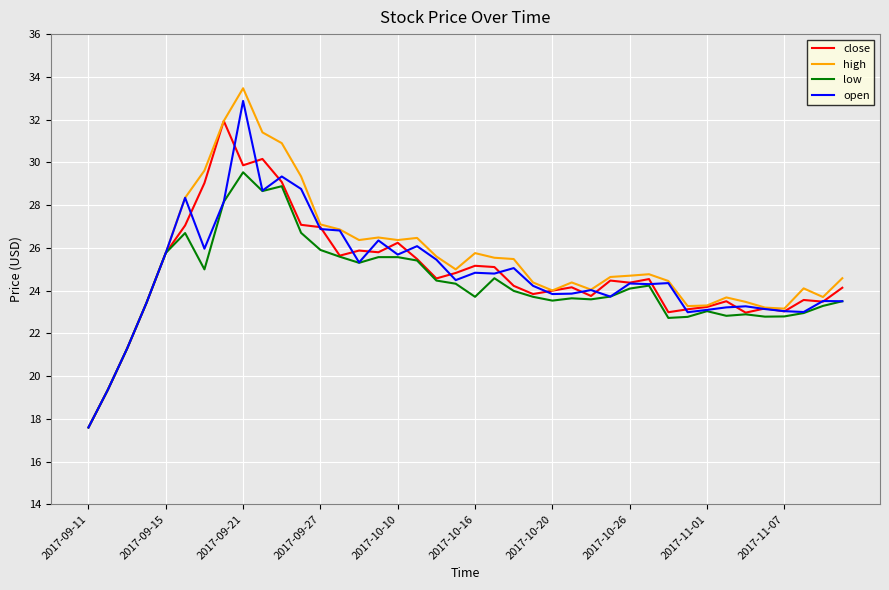

What is the maximum value shown in the chart?

33.5